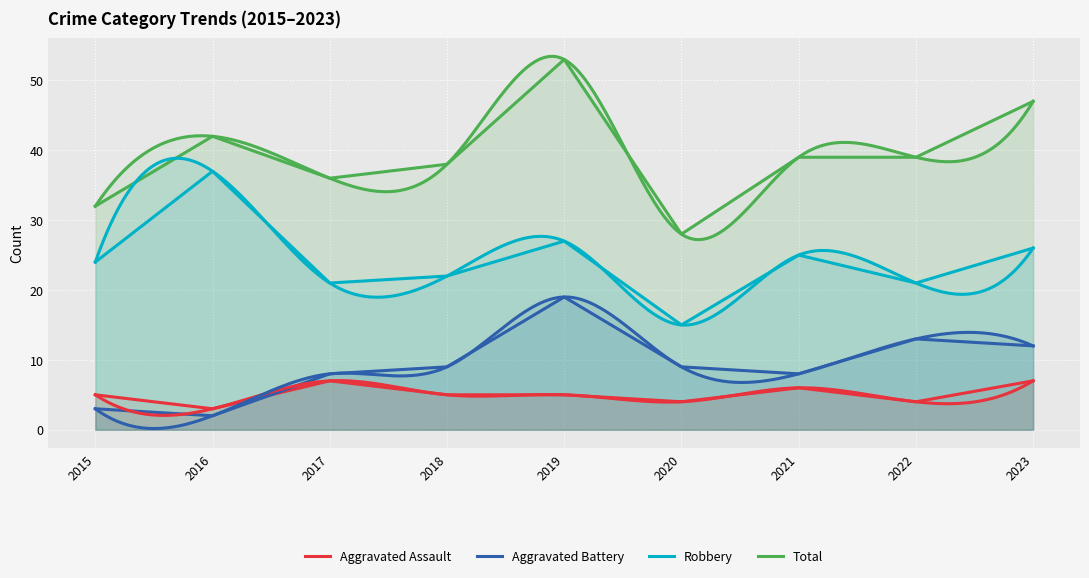

What is the sum of the Total values at 2020 and 2022?

67